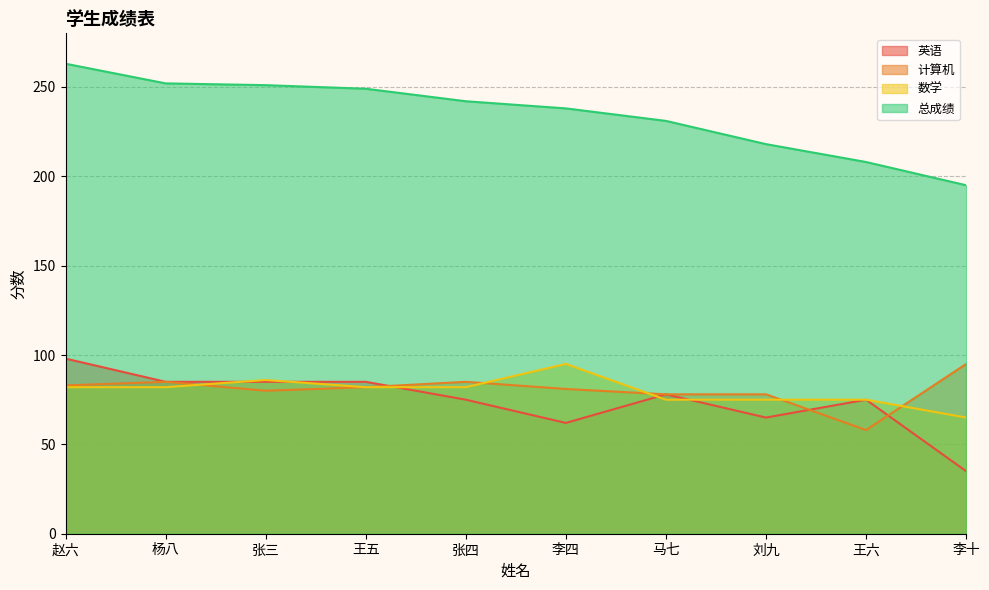

Reading left to right, transcribe all the data shown in this chart.

英语: 赵六=98	杨八=85	张三=85	王五=85	张四=75	李四=62	马七=78	刘九=65	王六=75	李十=35
计算机: 赵六=83	杨八=85	张三=80	王五=82	张四=85	李四=81	马七=78	刘九=78	王六=58	李十=95
数学: 赵六=82	杨八=82	张三=86	王五=82	张四=82	李四=95	马七=75	刘九=75	王六=75	李十=65
总成绩: 赵六=263	杨八=252	张三=251	王五=249	张四=242	李四=238	马七=231	刘九=218	王六=208	李十=195